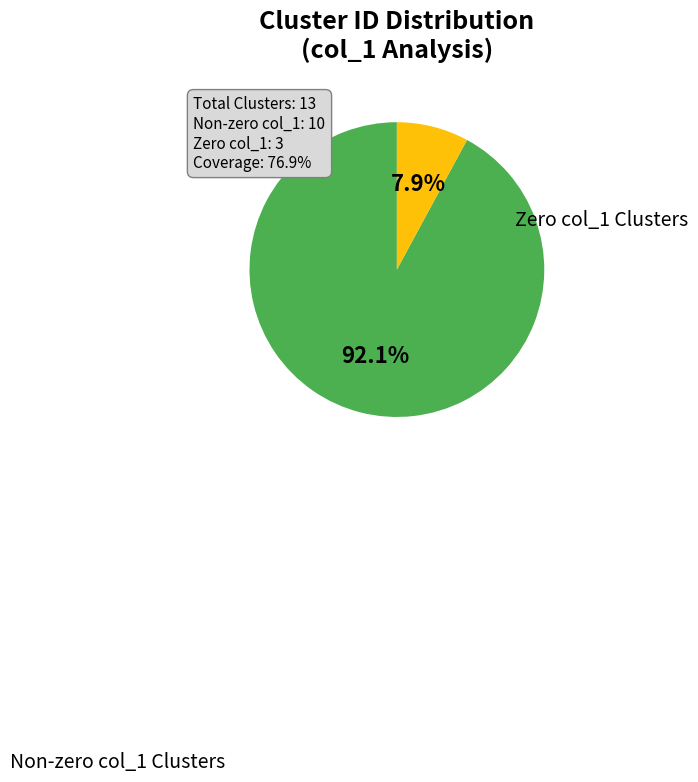

Is there any slice that represents more than half of the pie?

Yes